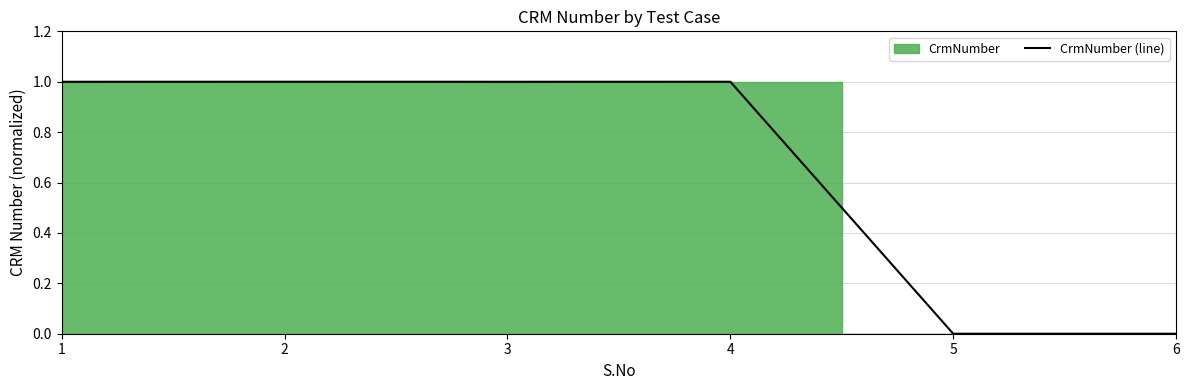

What is the difference between the second highest and second lowest values?

1.0